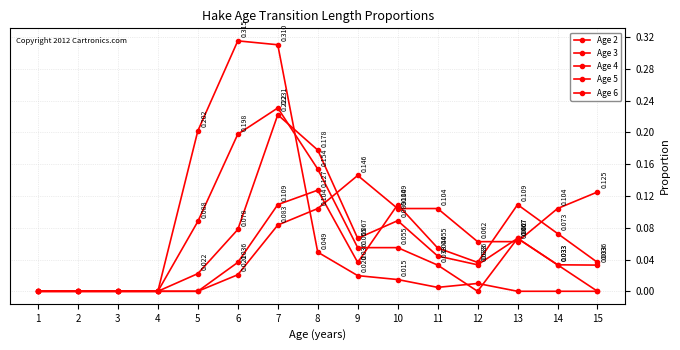

List the labels in order of Age 6 value, smallest first.

1, 2, 3, 4, 5, 6, 12, 13, 7, 8, 10, 11, 14, 15, 9